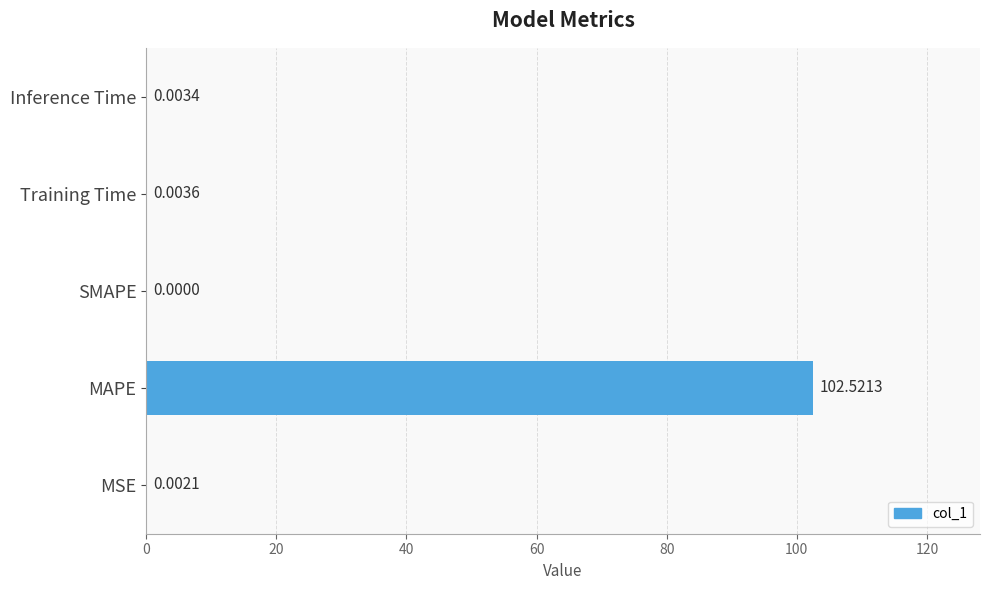

At which label is the value closest to 51?

Training Time